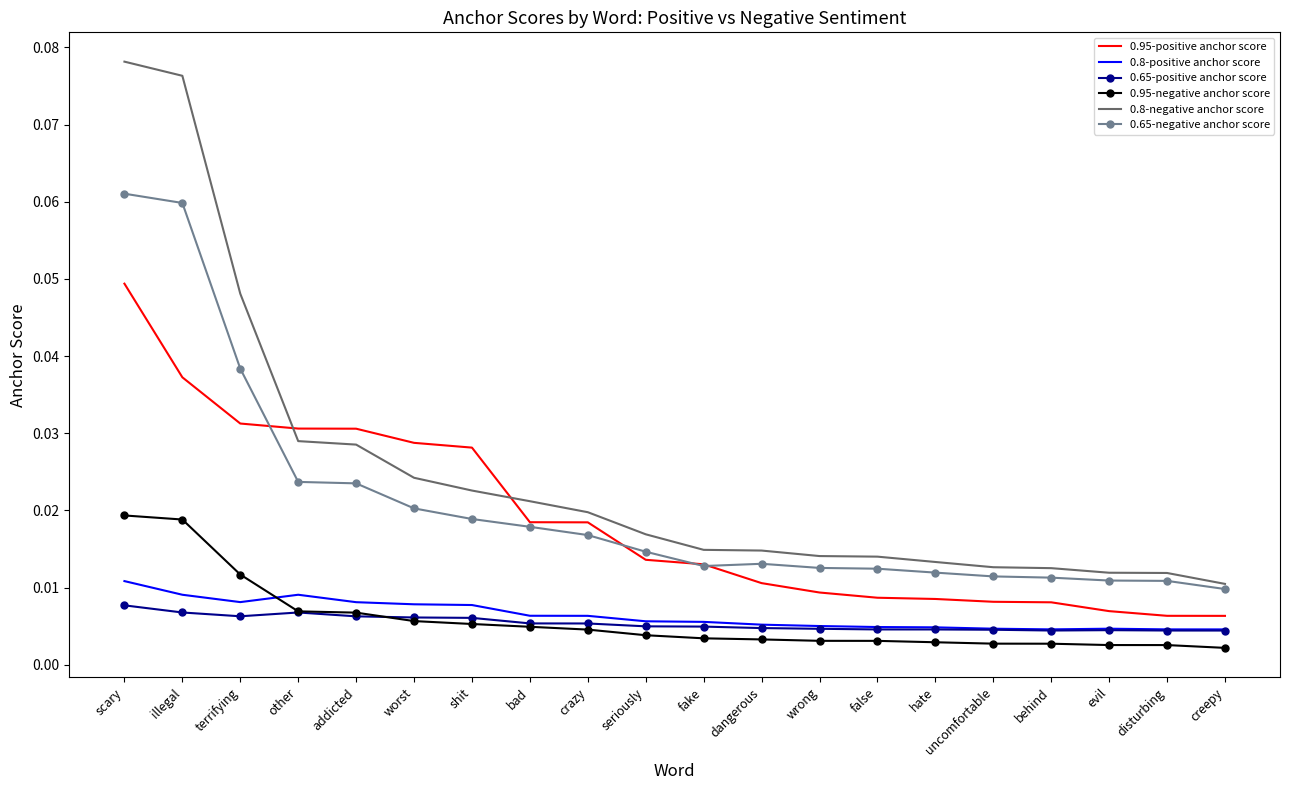

Which series has the widest spread of values?

0.8-negative anchor score